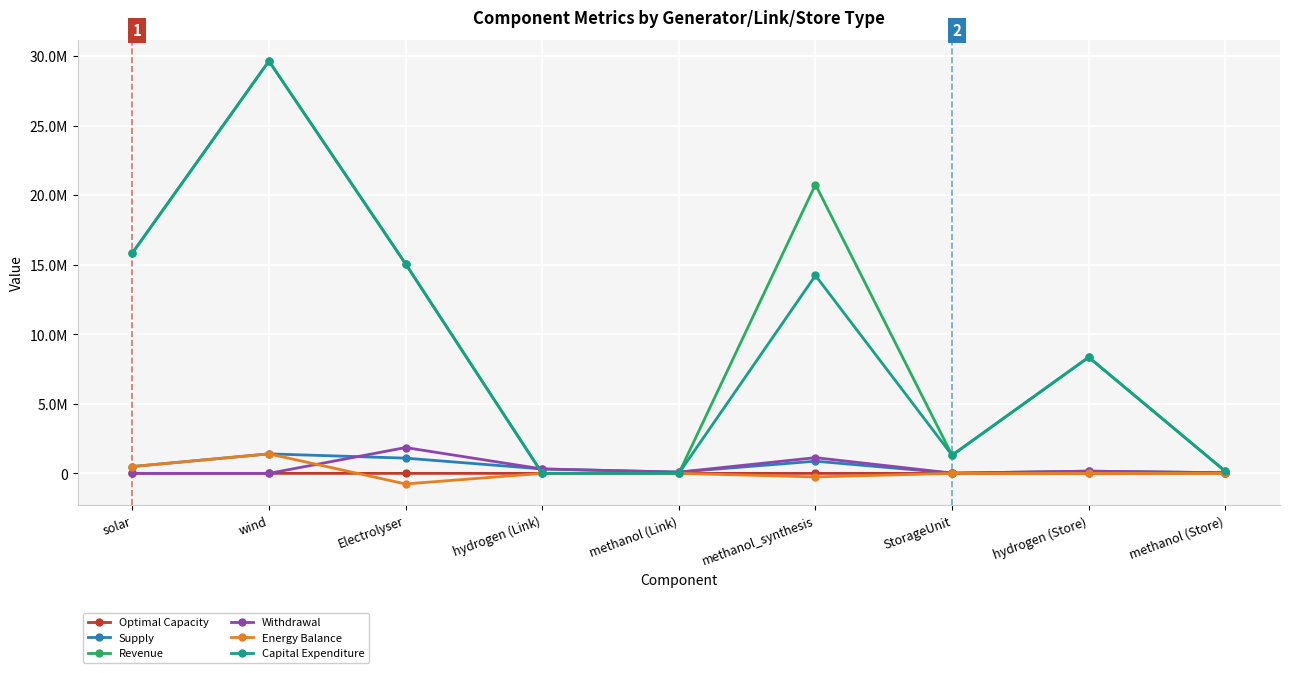

What are all the series names shown in the legend?

Optimal Capacity, Supply, Revenue, Withdrawal, Energy Balance, Capital Expenditure